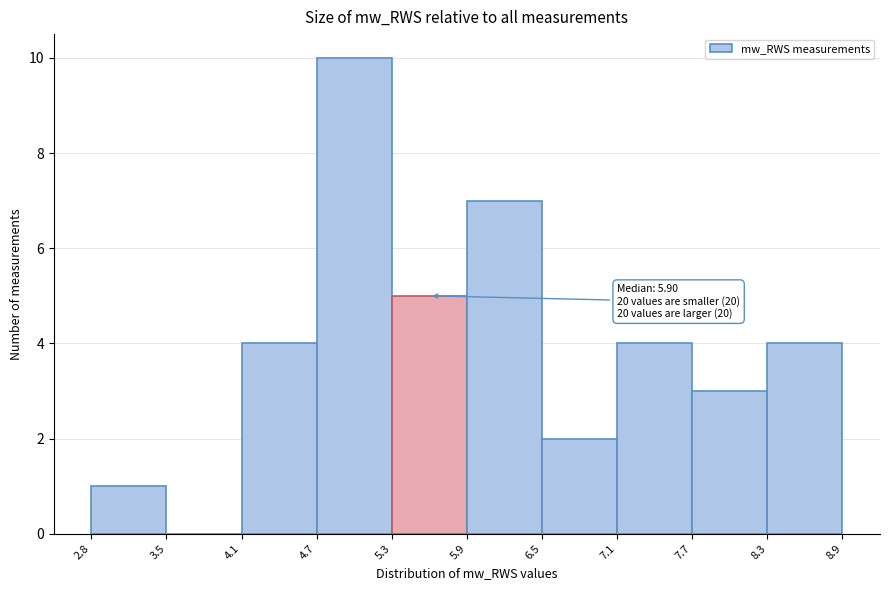

Which range on the x-axis has the tallest bar?

4.7 to 5.3